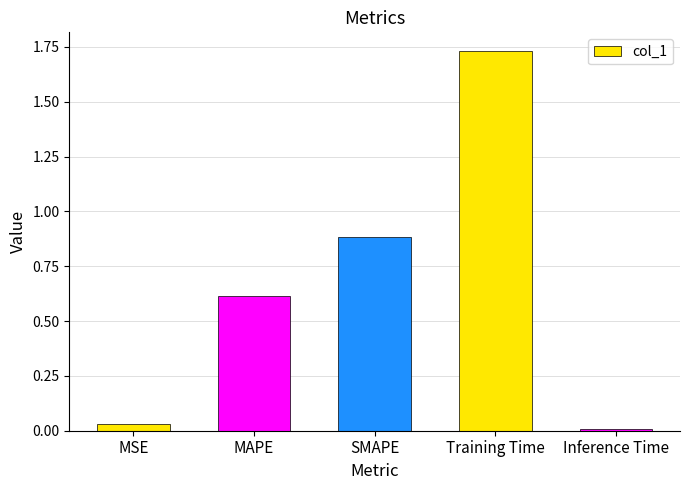

Which label corresponds to the largest value in the chart?

Training Time